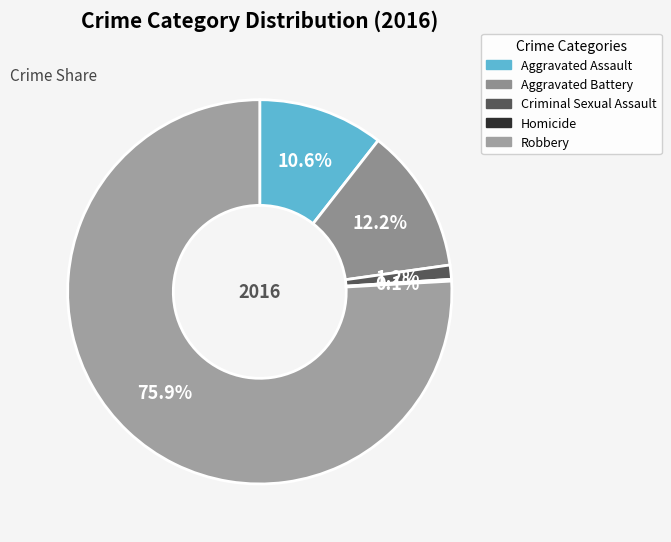

How many slices are in this pie chart?

5